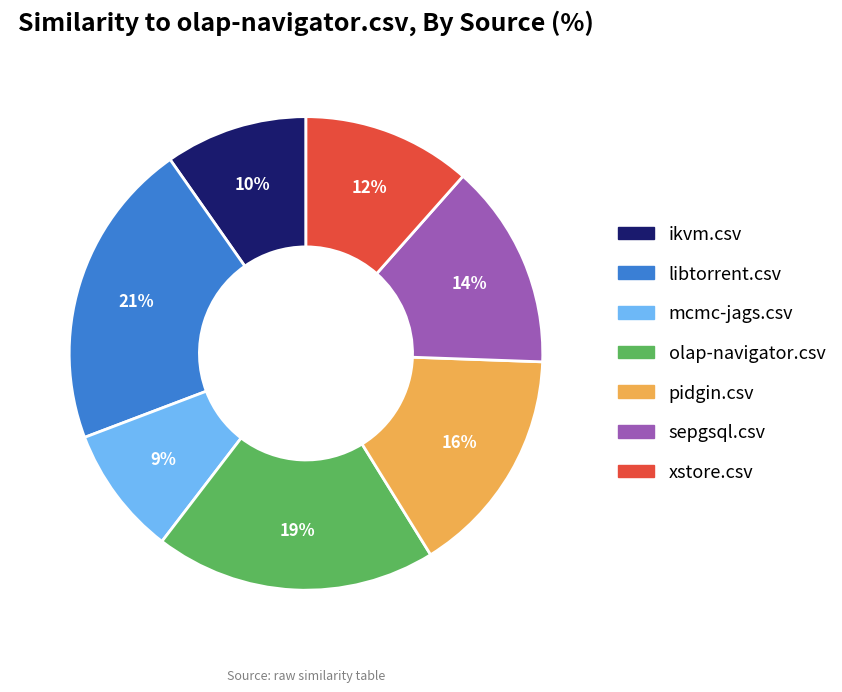

Which has a higher value, mcmc-jags.csv or pidgin.csv?

pidgin.csv